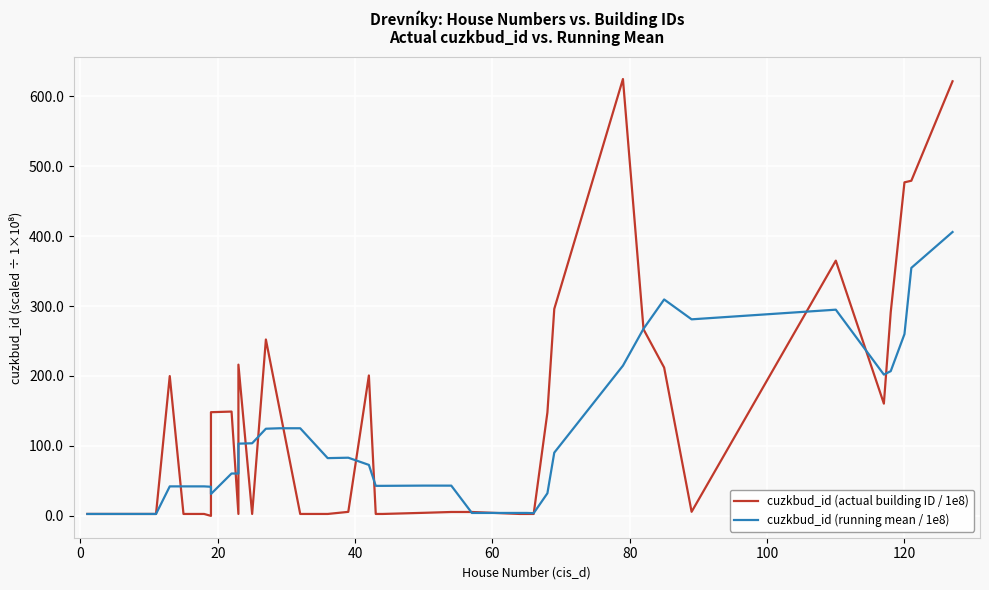

At how many categories does at least one series exceed 287?

8